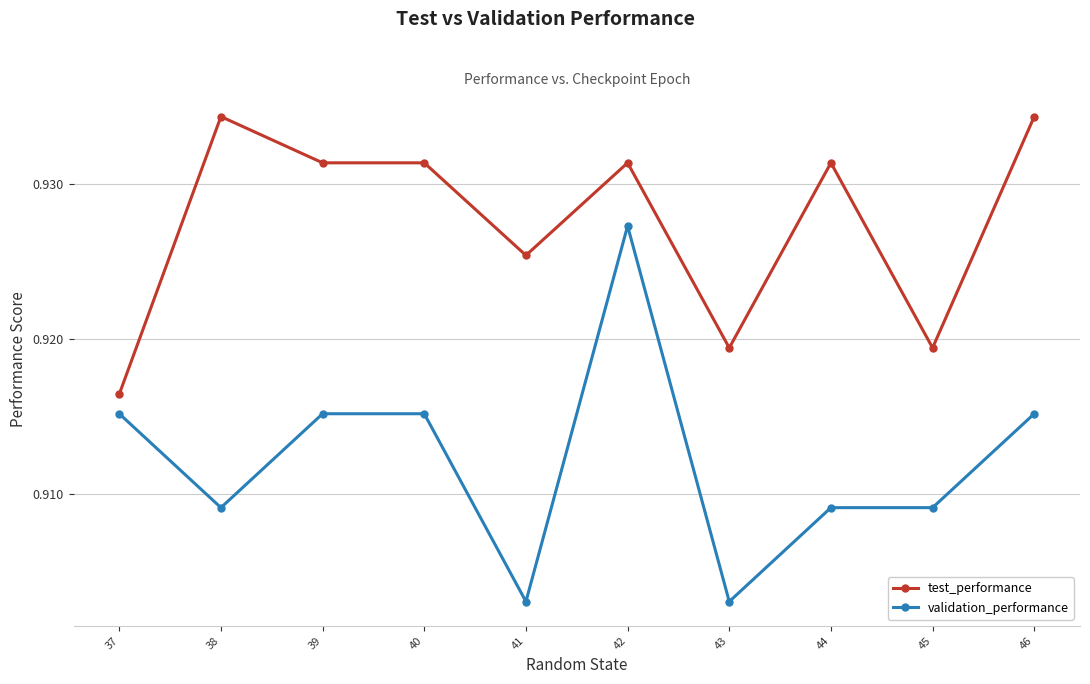

Where is the first local maximum for test_performance?

38